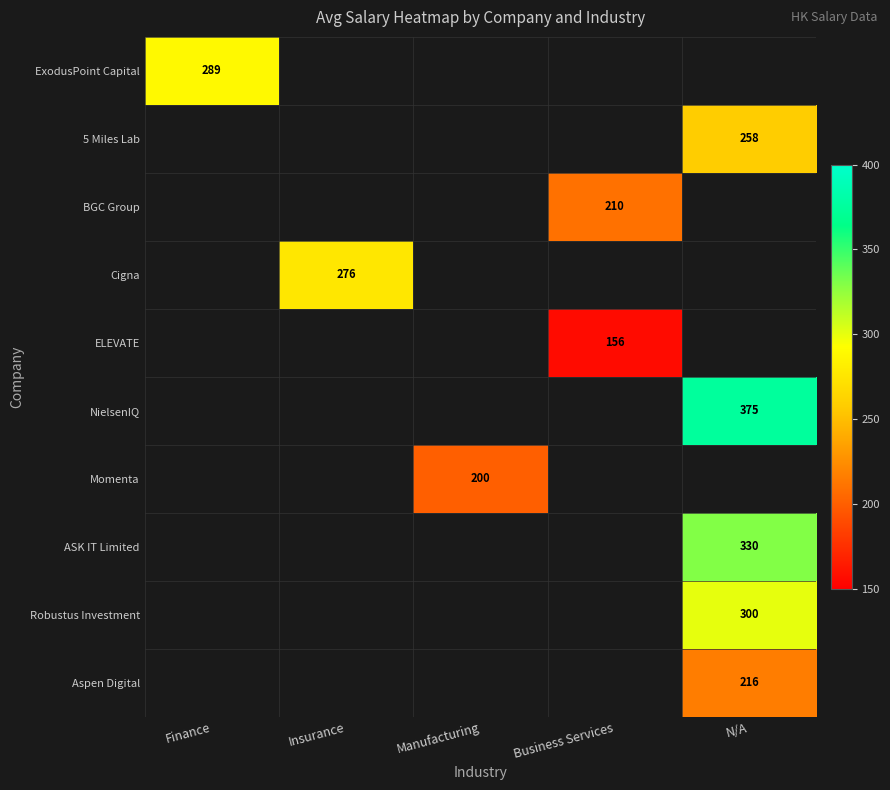

The value of Aspen Digital at N/A is 343. True or false?

False